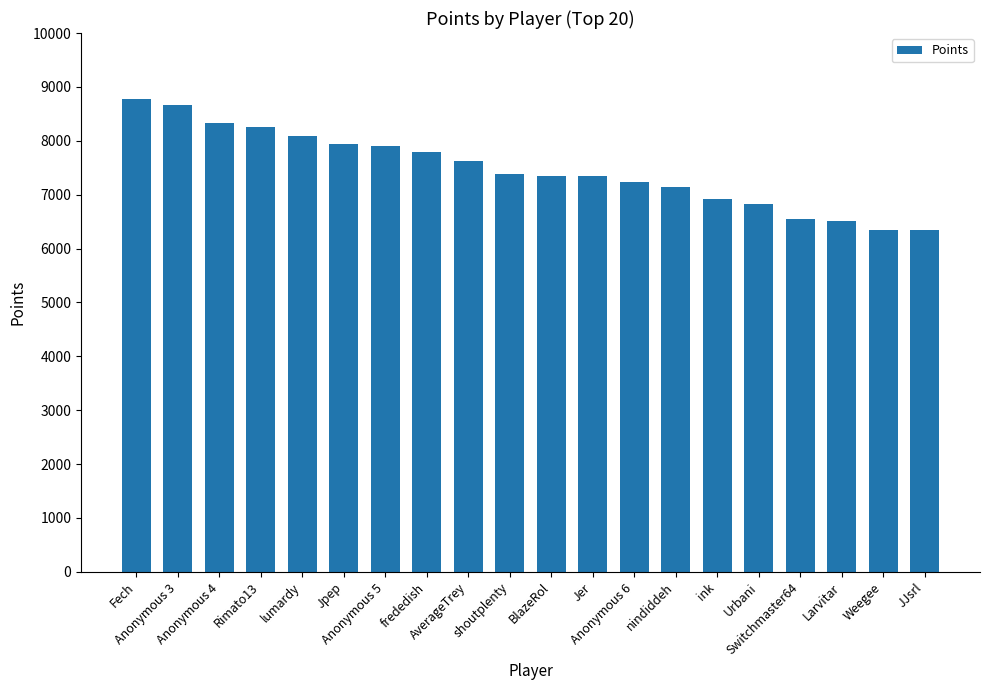

Between Larvitar and lumardy, which is larger?

lumardy